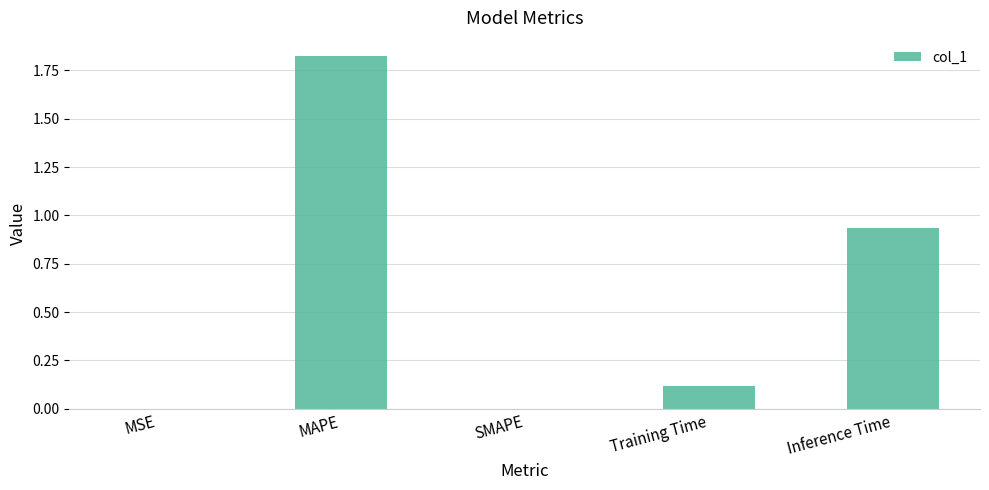

What is the sum of all values?

2.9